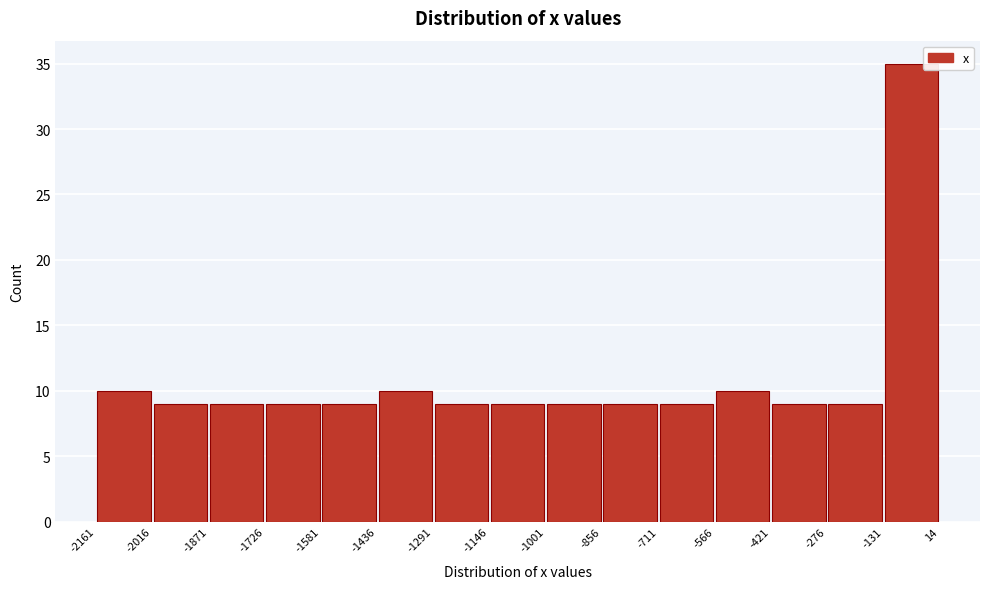

Reading left to right, list every bar in this chart as the range it spans on the x-axis followed by its height. The values are not printed on the chart, so give them approximately, as read against the axis.

-2161 to -2016: 10
-2016 to -1871: 9
-1871 to -1726: 9
-1726 to -1581: 9
-1581 to -1436: 9
-1436 to -1291: 10
-1291 to -1146: 9
-1146 to -1001: 9
-1001 to -856: 9
-856 to -711: 9
-711 to -566: 9
-566 to -421: 10
-421 to -276: 9
-276 to -131: 9
-131 to 14: 35